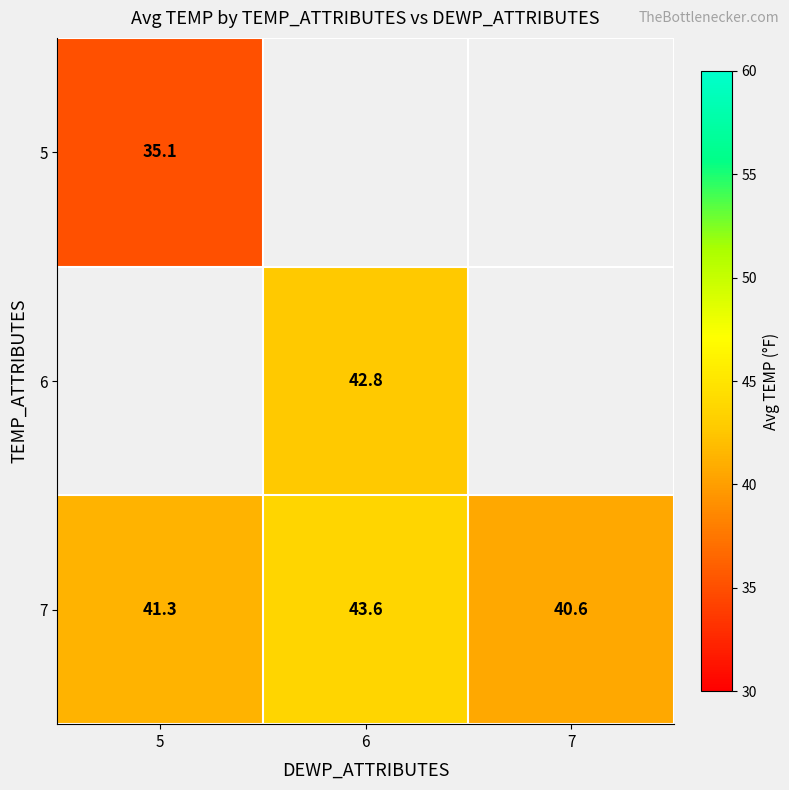

Which series has the largest total across all categories?

7